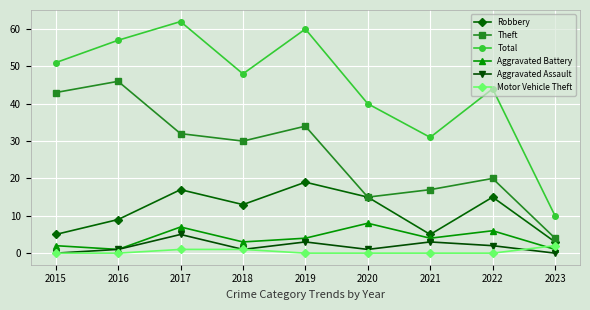

Which series has the largest total across all categories?

Total